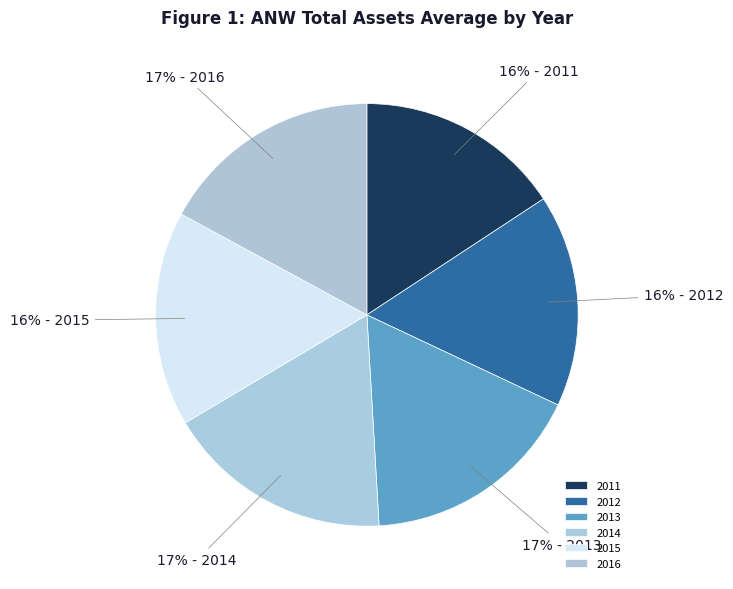

What percentage is the 2013 slice, to the nearest percent?

17%